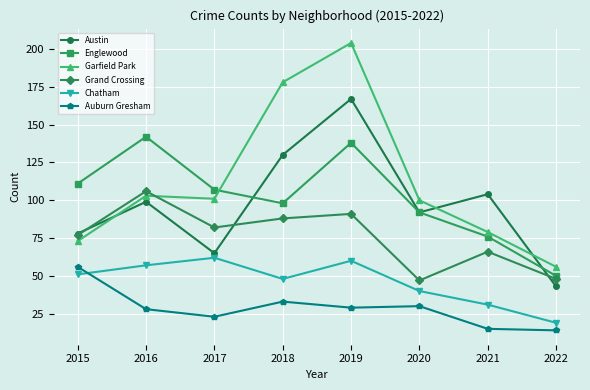

At which label does Englewood reach its minimum?

2022